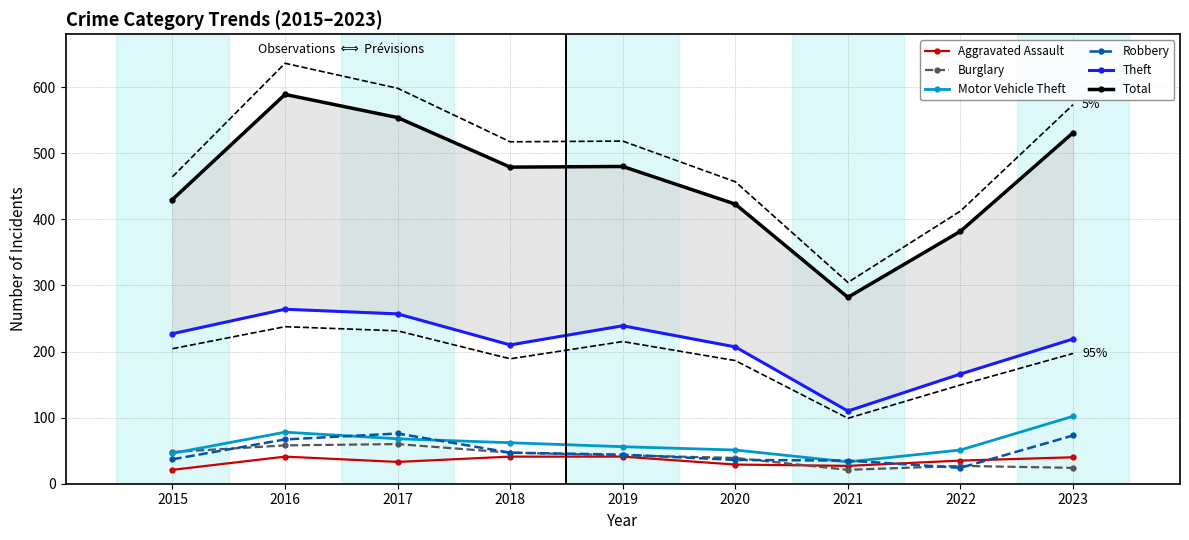

The value of Burglary at 2016 is 58. True or false?

True